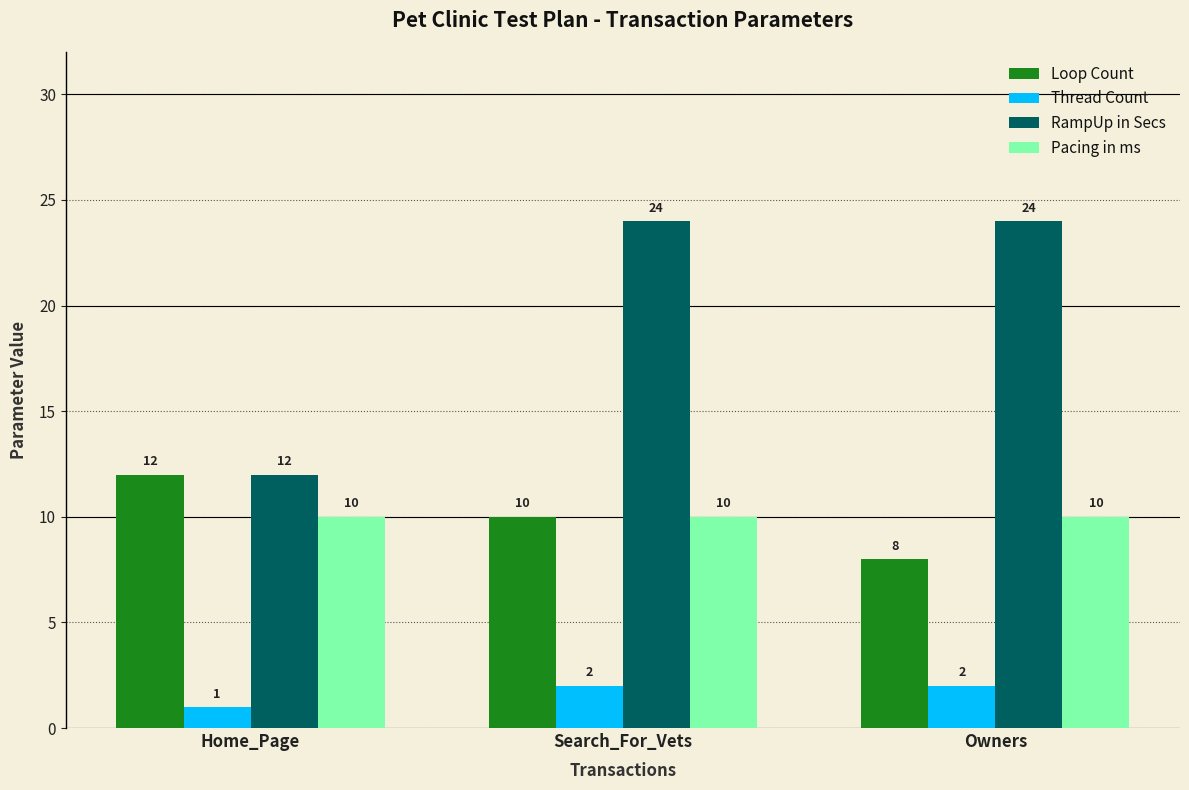

What is the sum of all RampUp in Secs values?

60